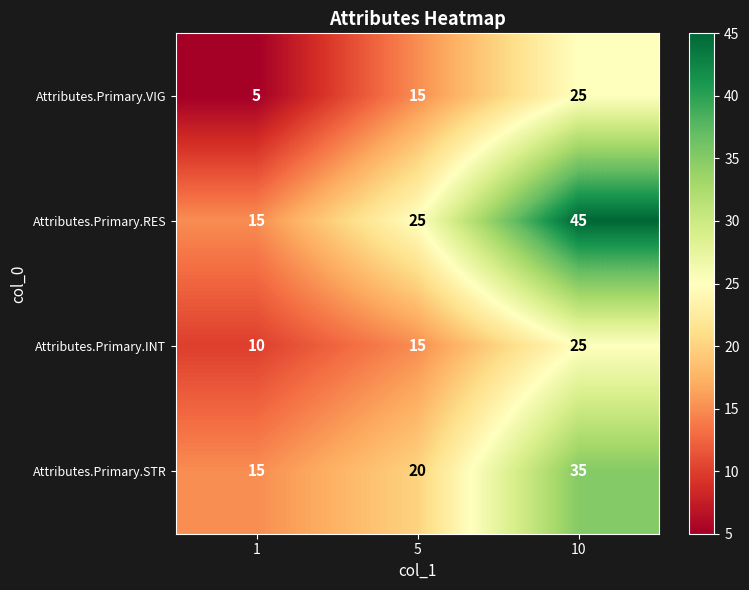

What is the difference between the second highest and minimum values in the Attributes.Primary.RES series?

10